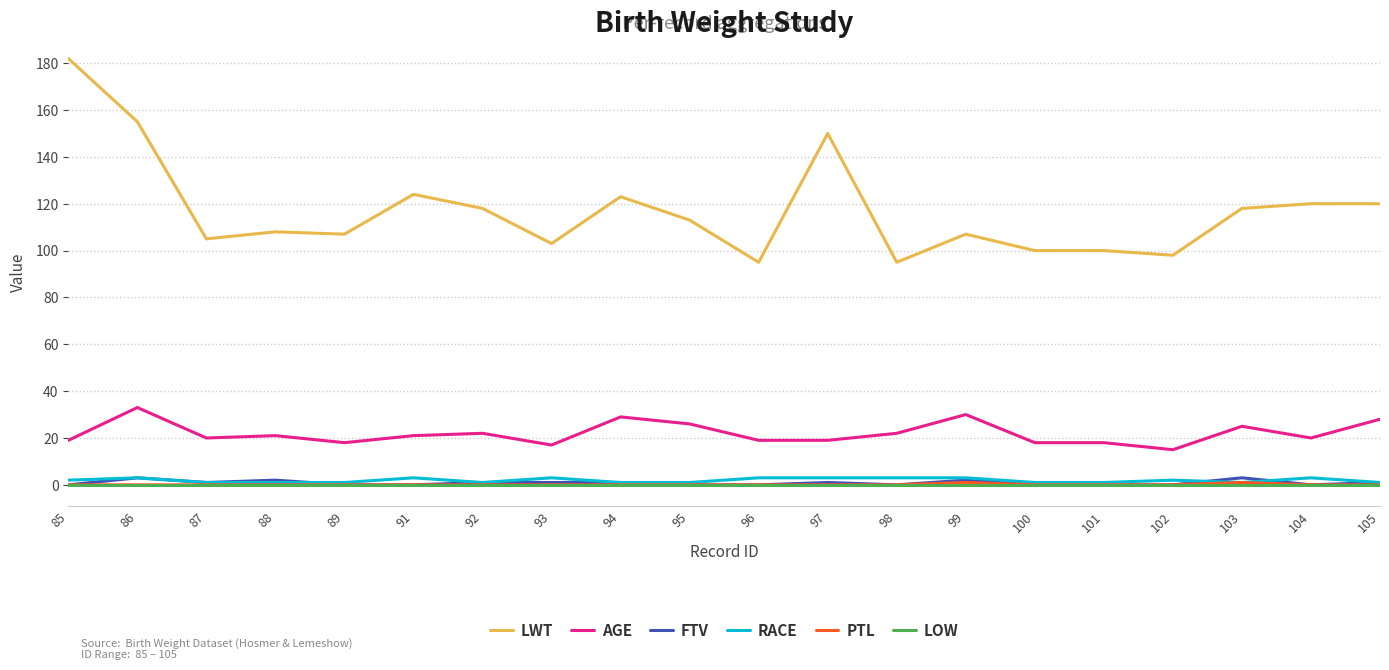

What is the greatest value displayed?

182